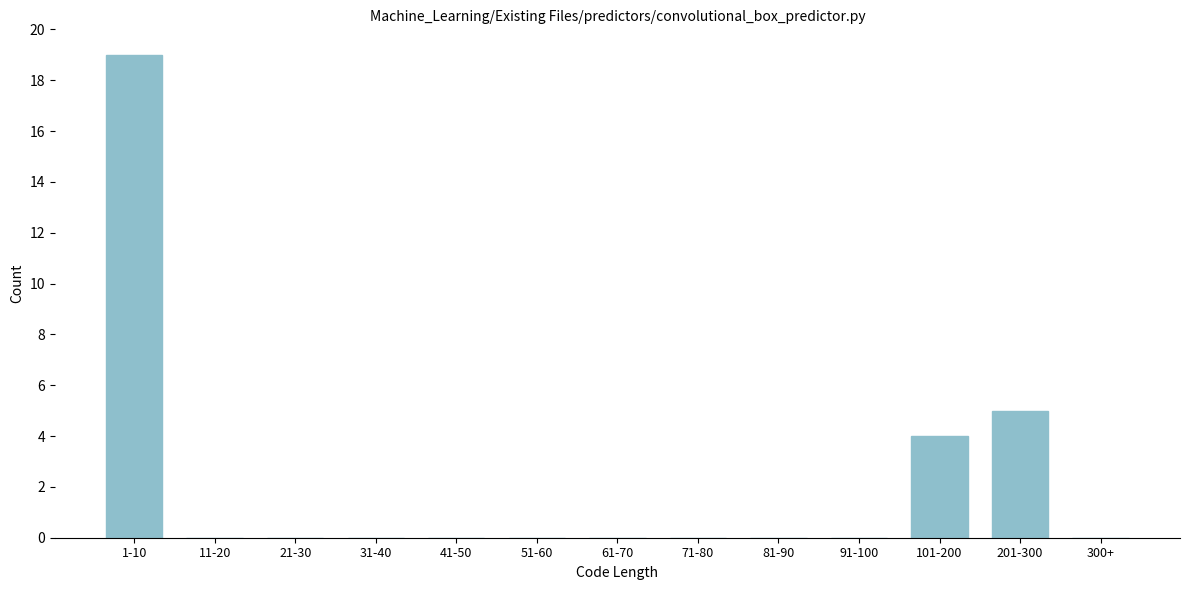

Reading left to right, list all the values displayed in this chart.

1-10=19	11-20=0	21-30=0	31-40=0	41-50=0	51-60=0	61-70=0	71-80=0	81-90=0	91-100=0	101-200=4	201-300=5	300+=0